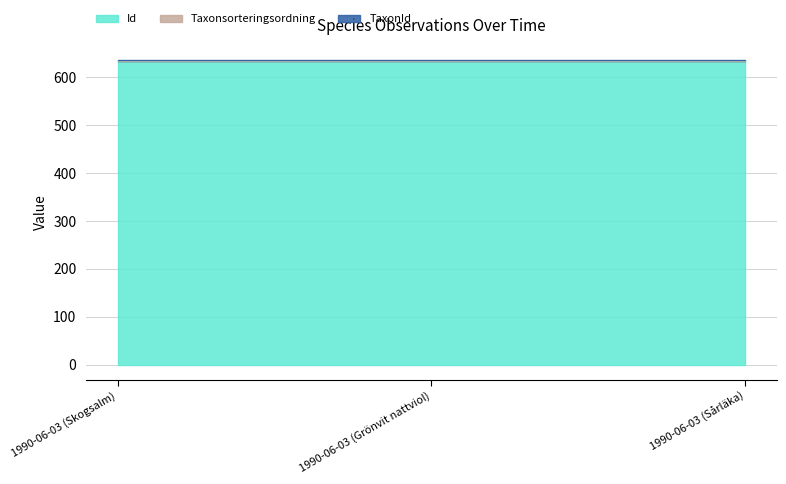

What is the difference between the highest and lowest values at 1990-06-03 (Skogsalm)?

1.0